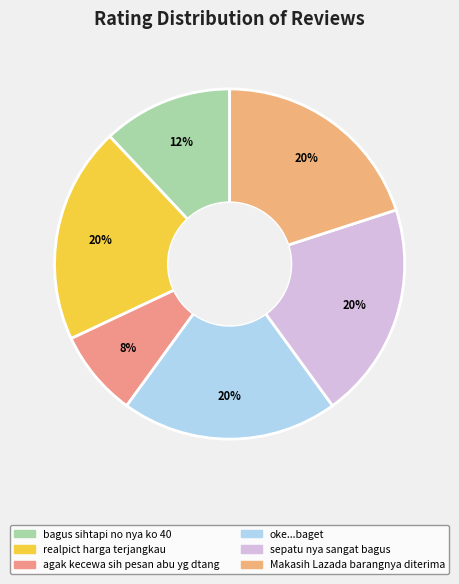

To the nearest percent, what portion does sepatu nya sangat bagus represent?

20%